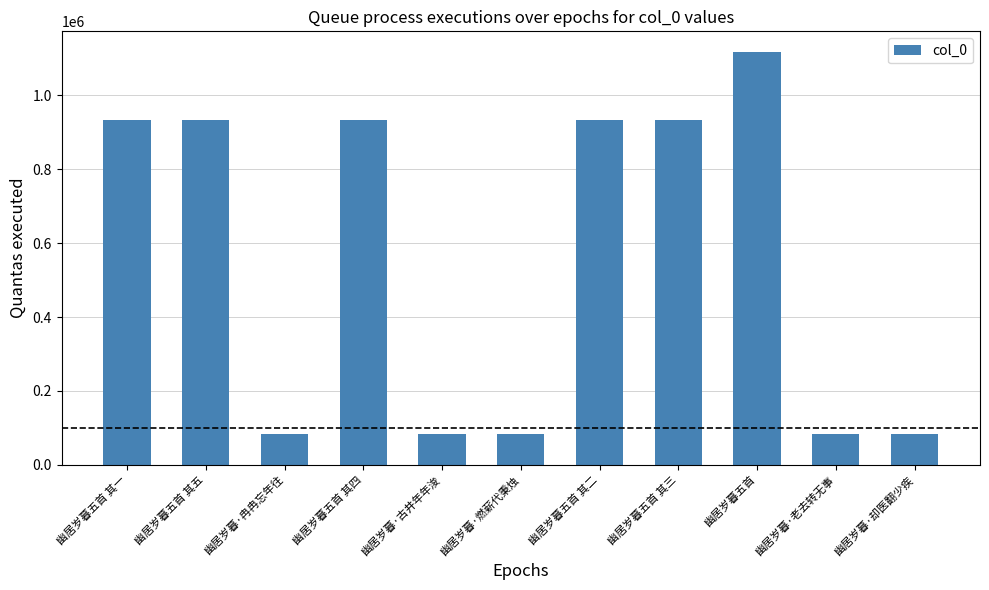

What is the average value?

563651